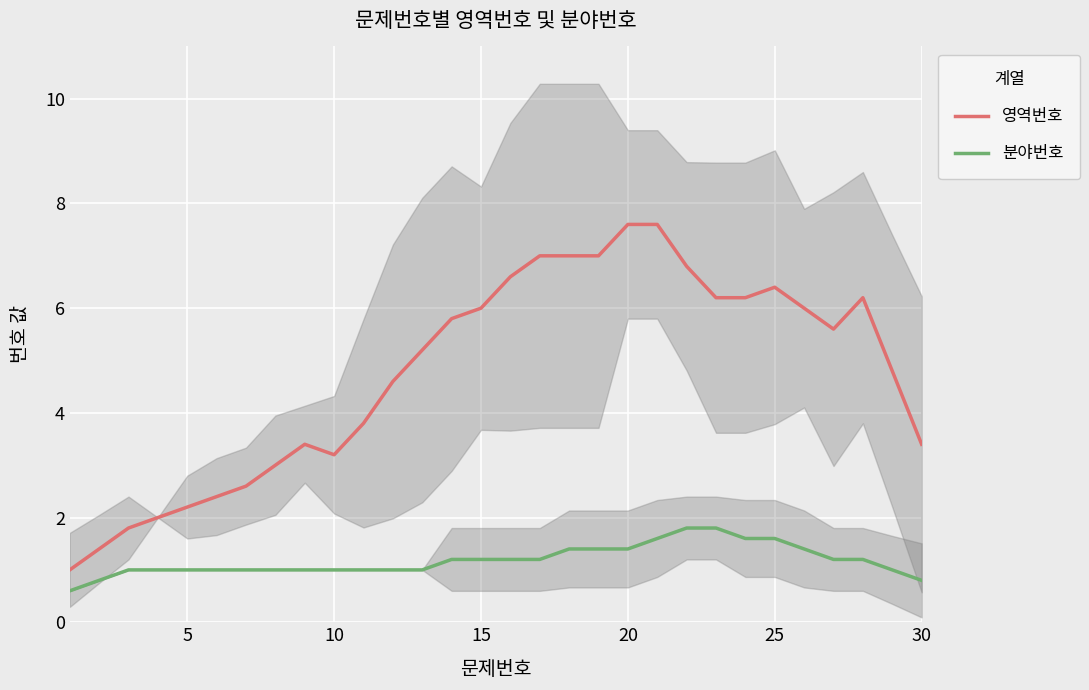

List the series in order of their peak value, highest first.

영역번호, 분야번호